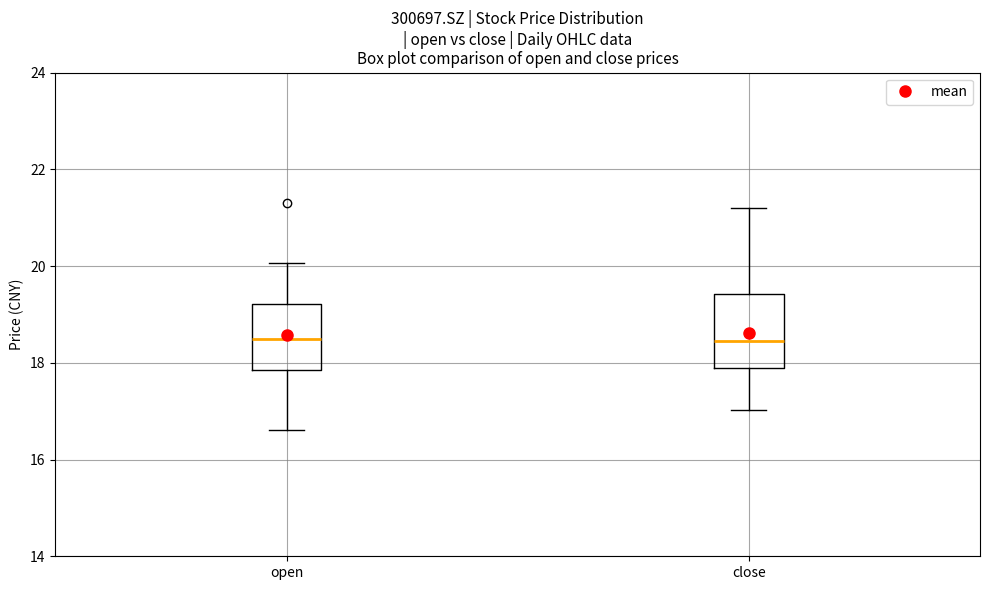

Reading left to right, transcribe this box plot: for each box, give where its median line is, the range the box spans, and where its two whiskers end, as read against the y-axis. The values are not printed on the chart, so give them approximately, as read against the axis.

open: median 18.4, box 17.8 to 19.2, whiskers 16.6 to 20.0
close: median 18.4, box 17.8 to 19.4, whiskers 17.0 to 21.2